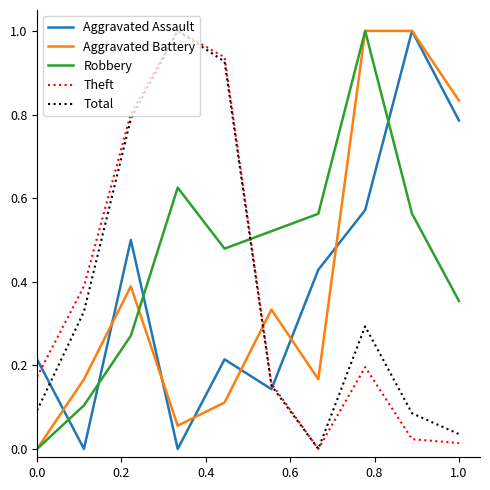

After their last crossing, which series has the higher values: Robbery or Theft?

Robbery